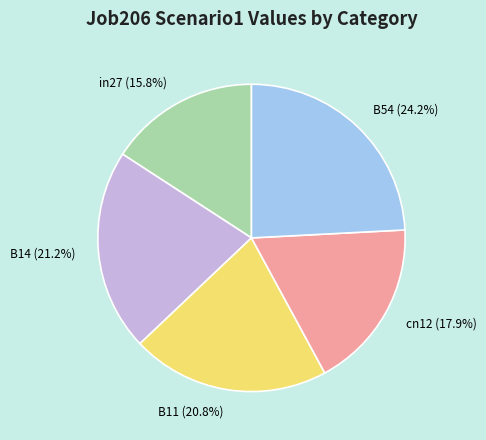

To the nearest percent, what is the difference between the B14 and in27 slice percentages?

5%